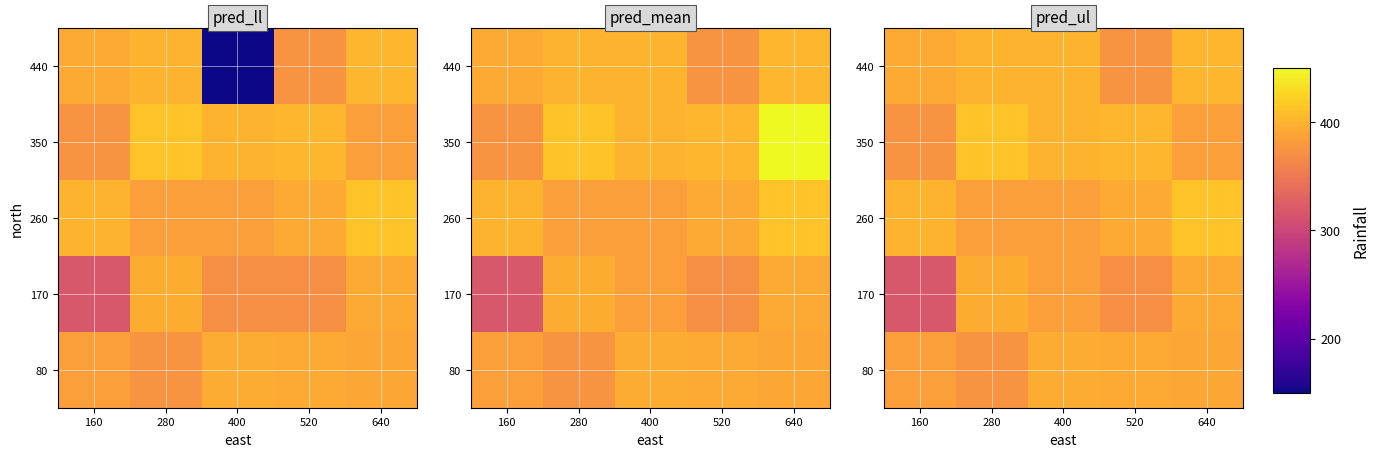

What is the spread (max minus min) of values at 280?

31.2